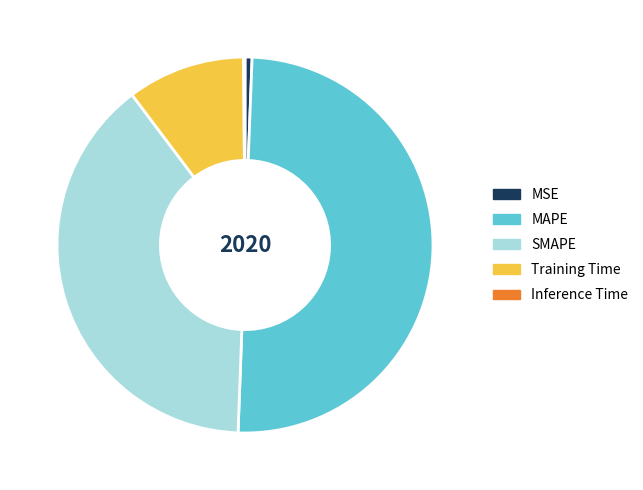

Is it true that SMAPE is 39% of the pie?

True